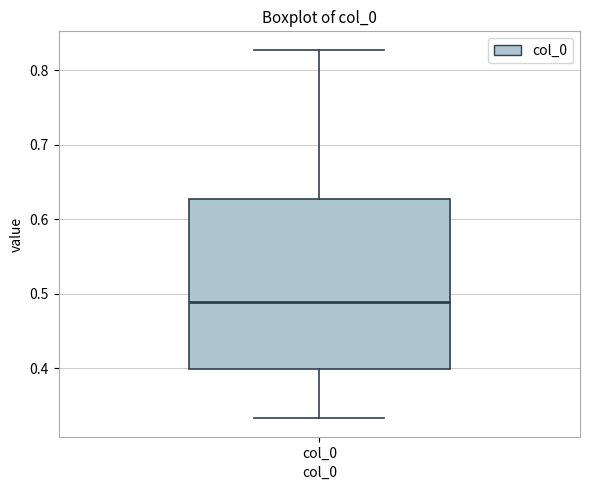

Where does the upper whisker of the box for col_0 end on the y-axis? The values are not printed on the chart, so give them approximately, as read against the axis.

0.83